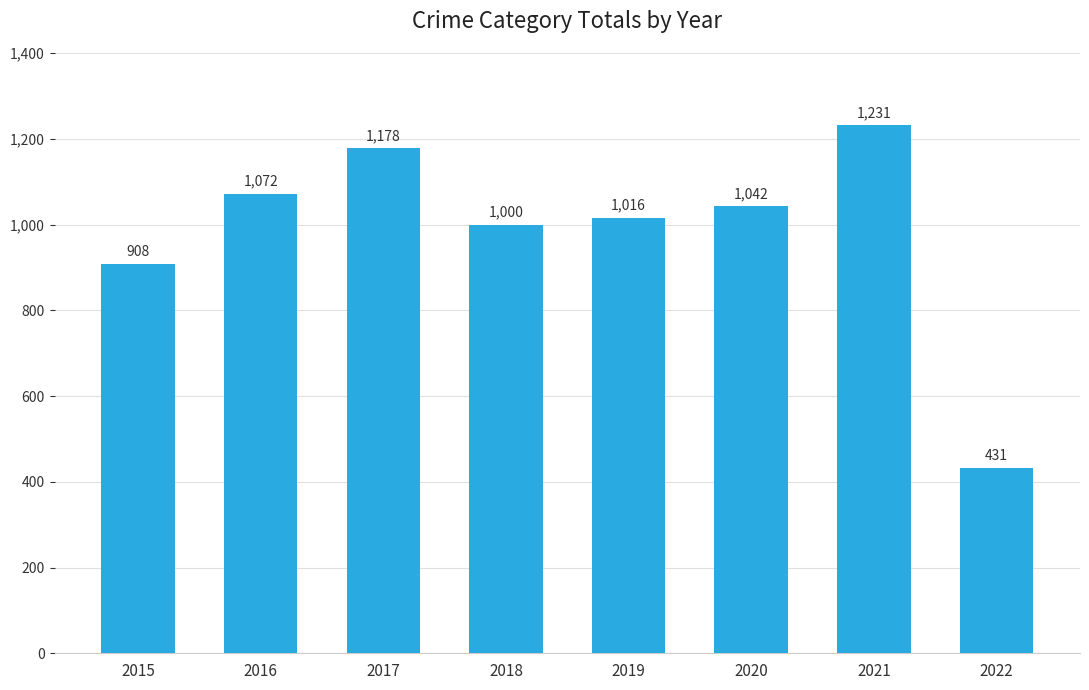

Rank the categories by value from lowest to highest.

2022, 2015, 2018, 2019, 2020, 2016, 2017, 2021